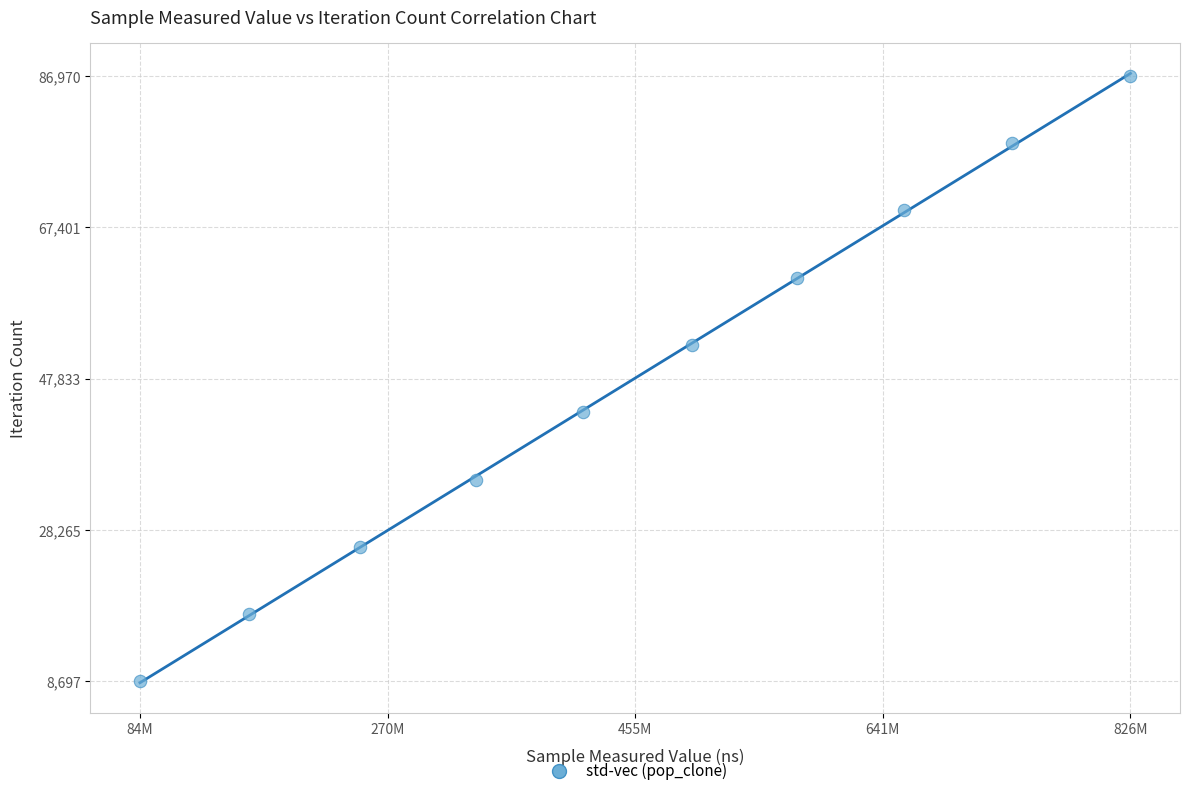

What is the range of Y values (max minus min)?

78273